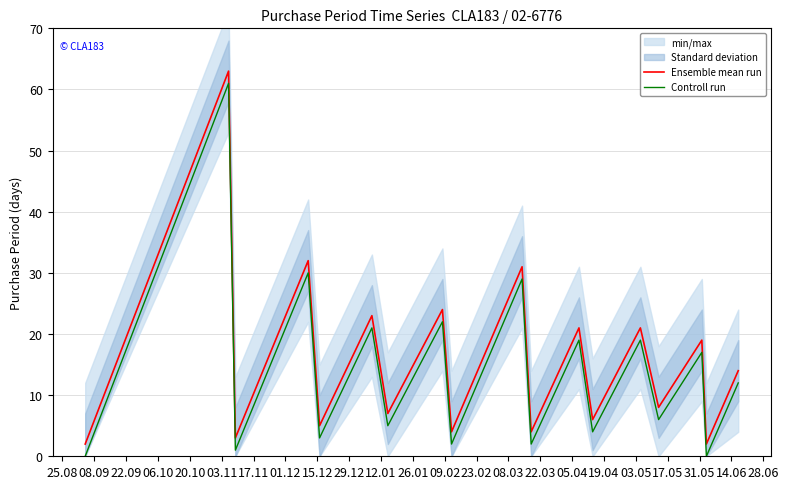

True or false: Ensemble mean run and Controll run intersect in this chart.

False